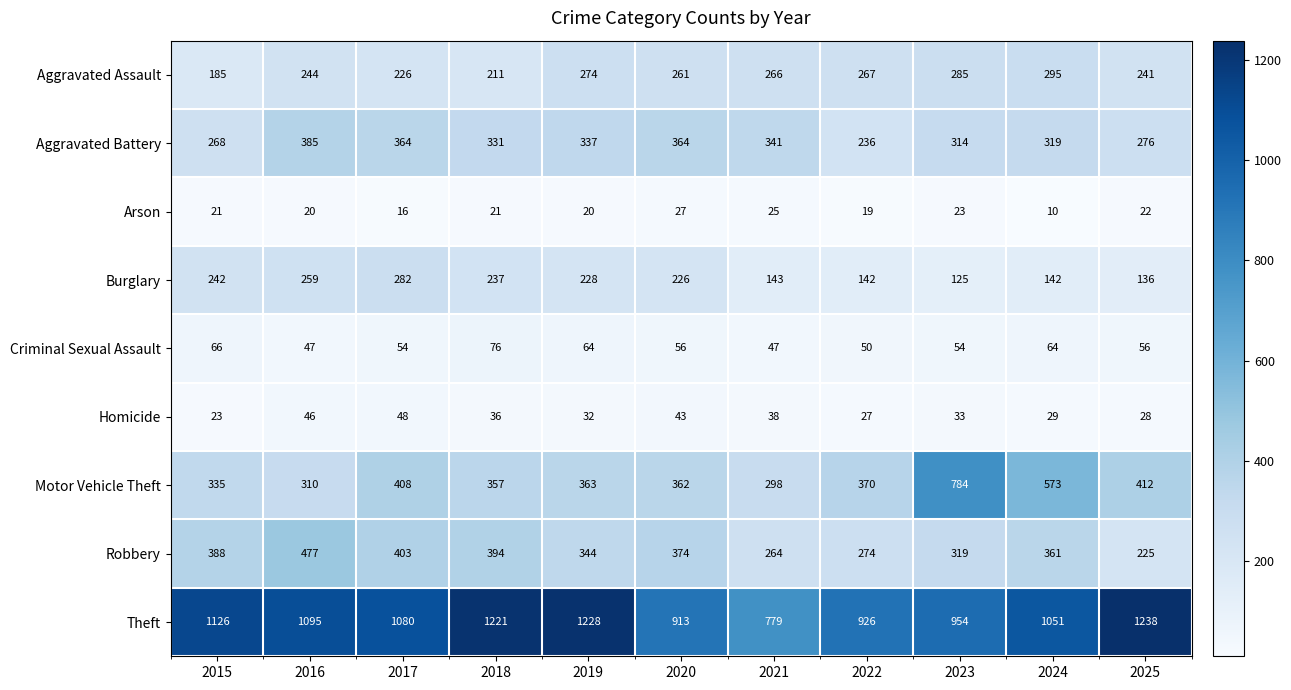

Which category has the lowest value in the Homicide series?

2015